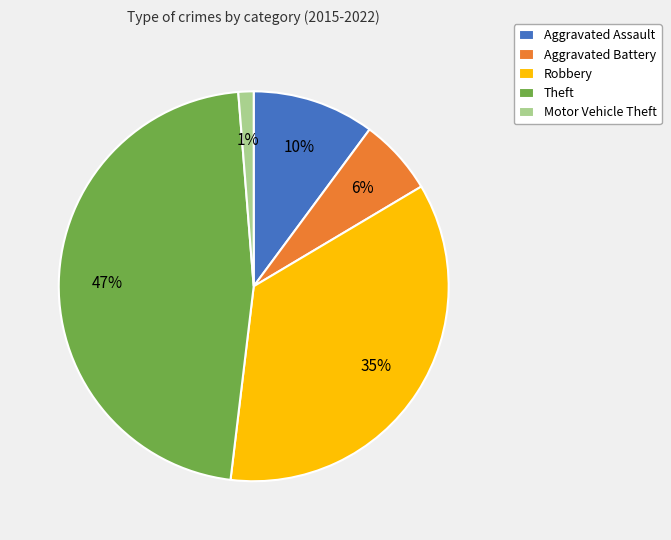

To the nearest percent, what portion does Aggravated Battery represent?

6%